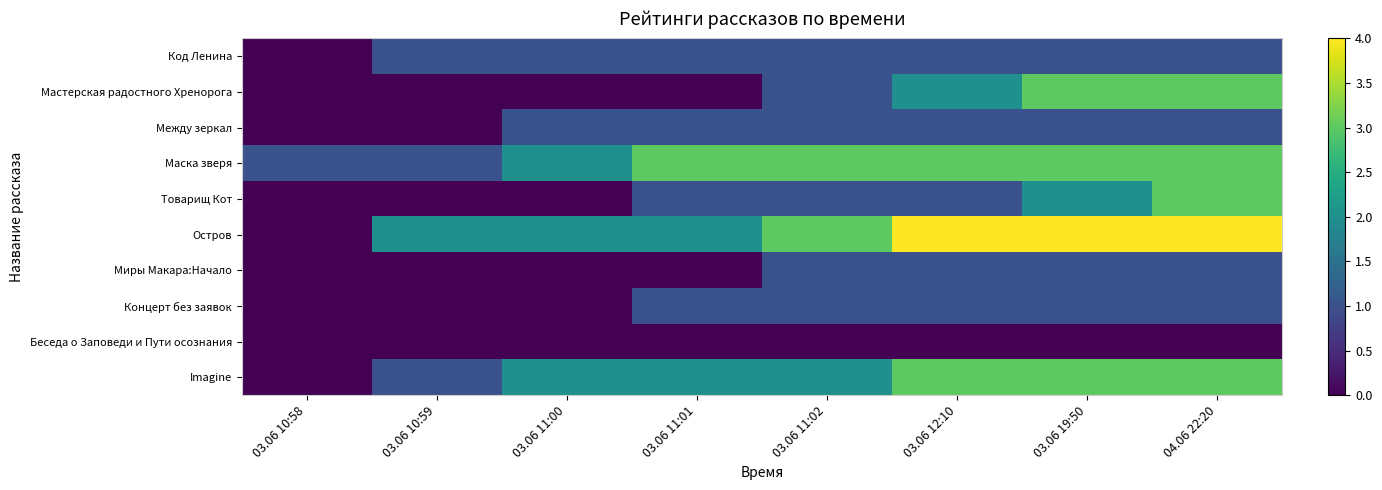

Between 03.06 19:50 and 03.06 11:00, which is larger?

03.06 19:50